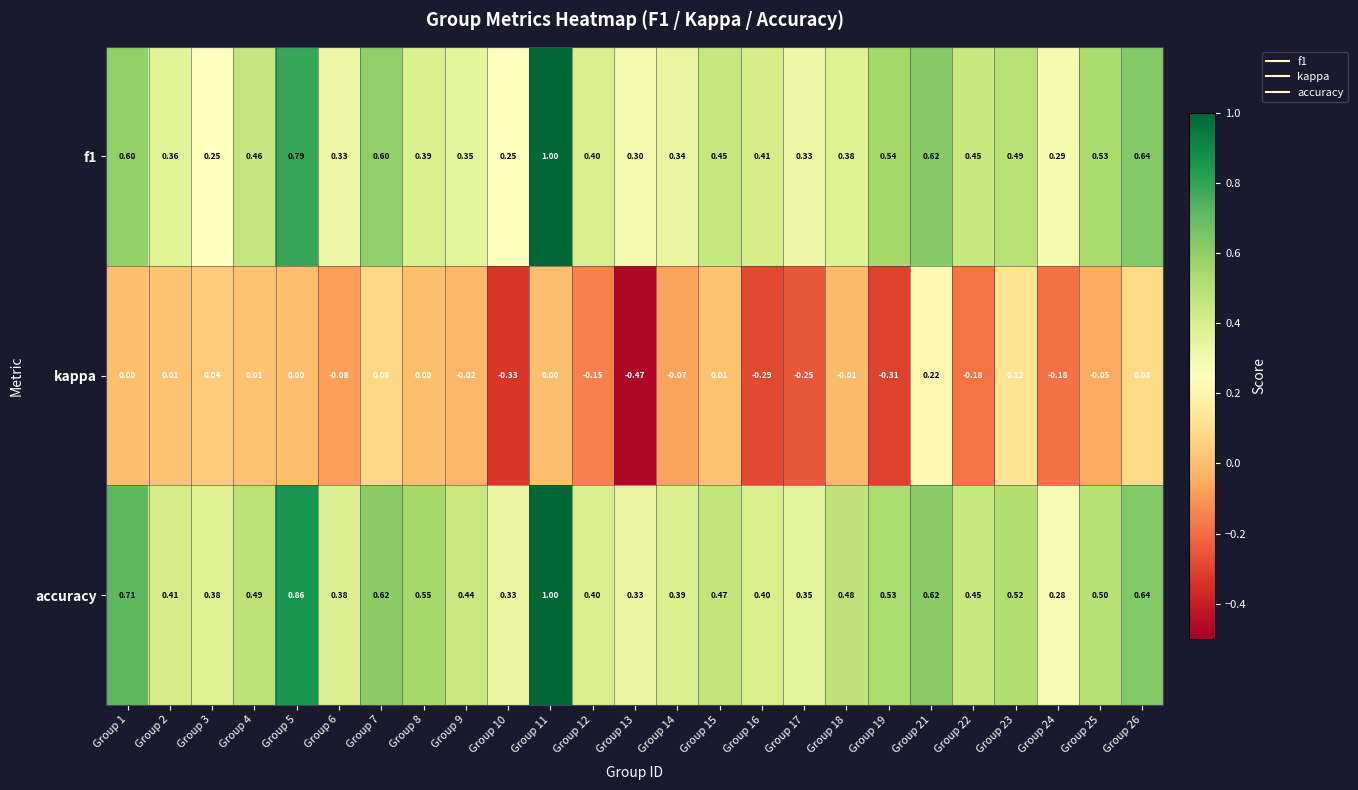

Between Group 2 and Group 11, which series saw the biggest shift?

f1